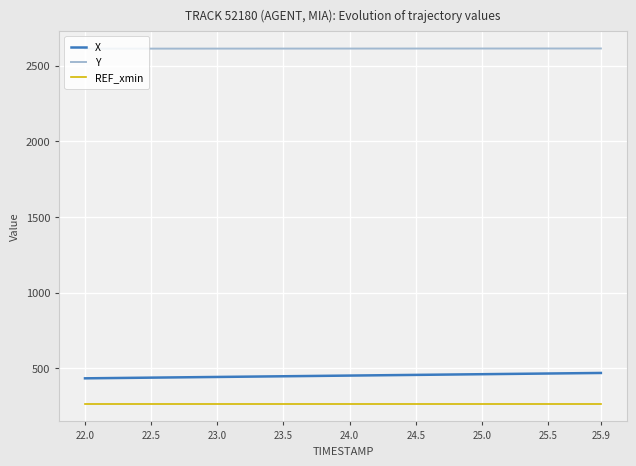

True or false: Y and X intersect in this chart.

False